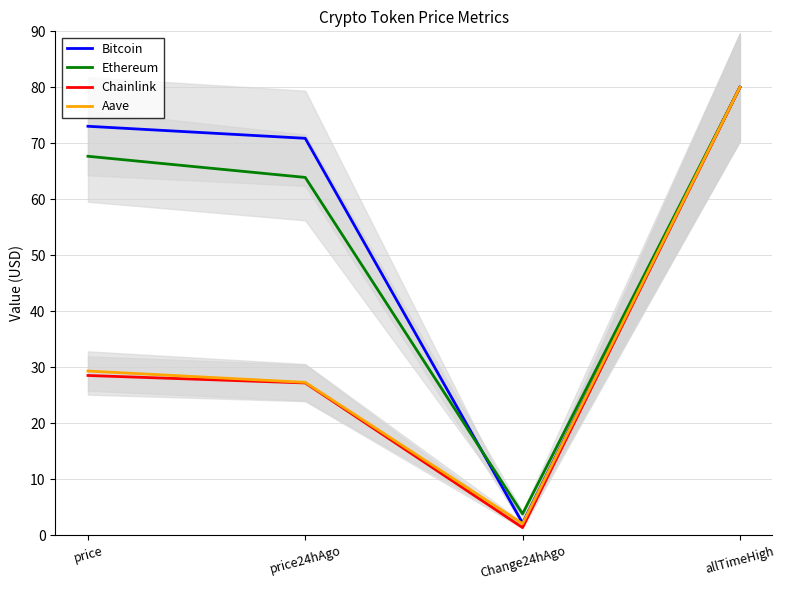

At which category does the chart reach its peak across all series?

allTimeHigh